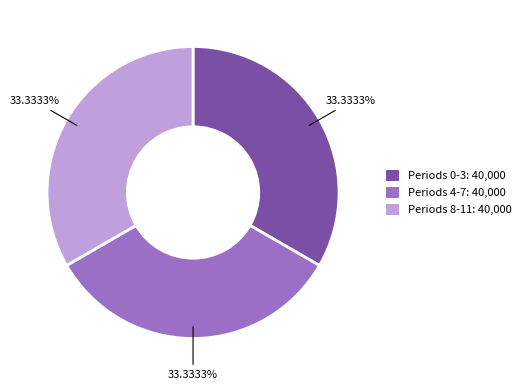

Count the number of slices in the pie.

3